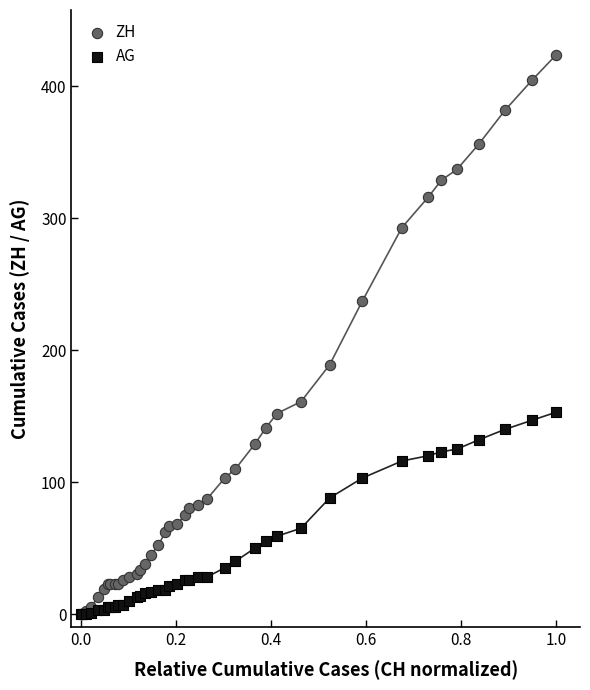

What are all the series names shown in the legend?

ZH, AG